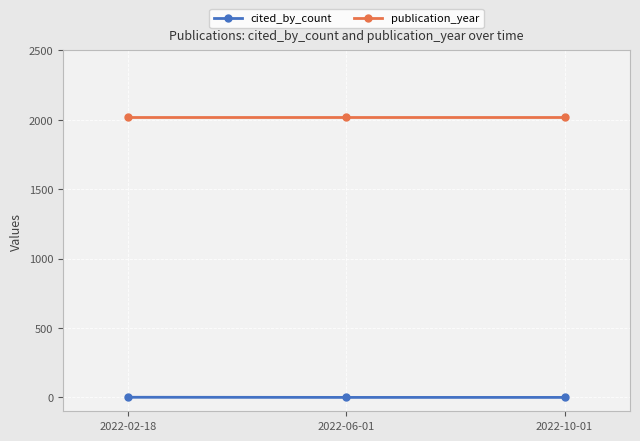

The value of publication_year at 2022-10-01 is 1367. True or false?

False